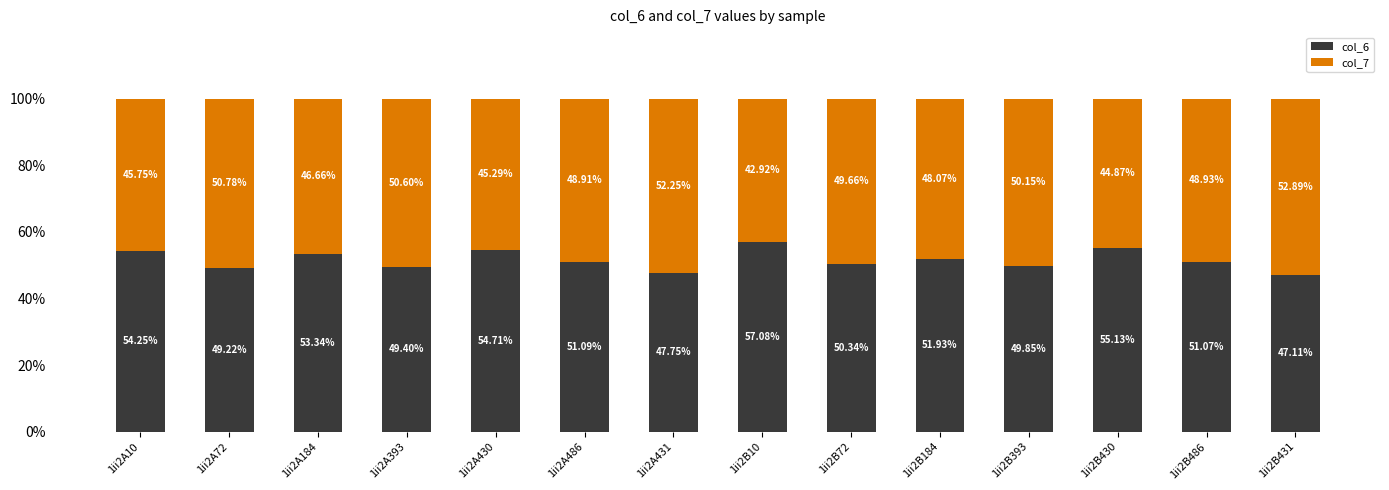

The col_6 series shows 50.3 at 1ii2B72. True or false?

True